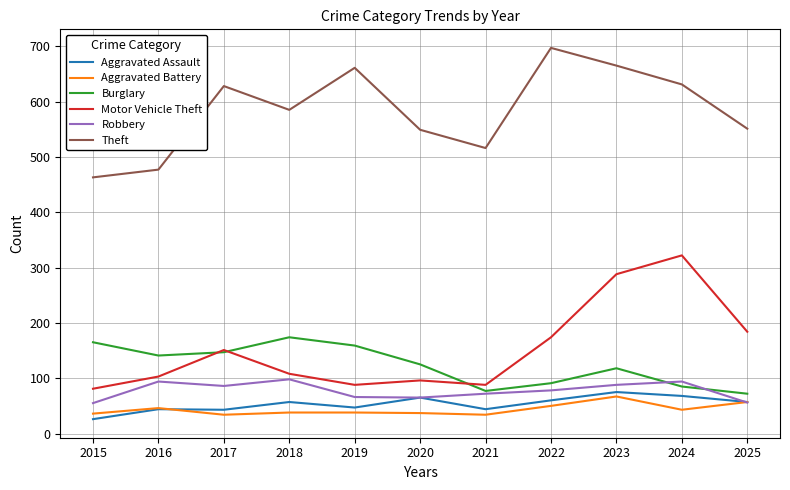

What is the difference between the highest and lowest values at 2023?

598